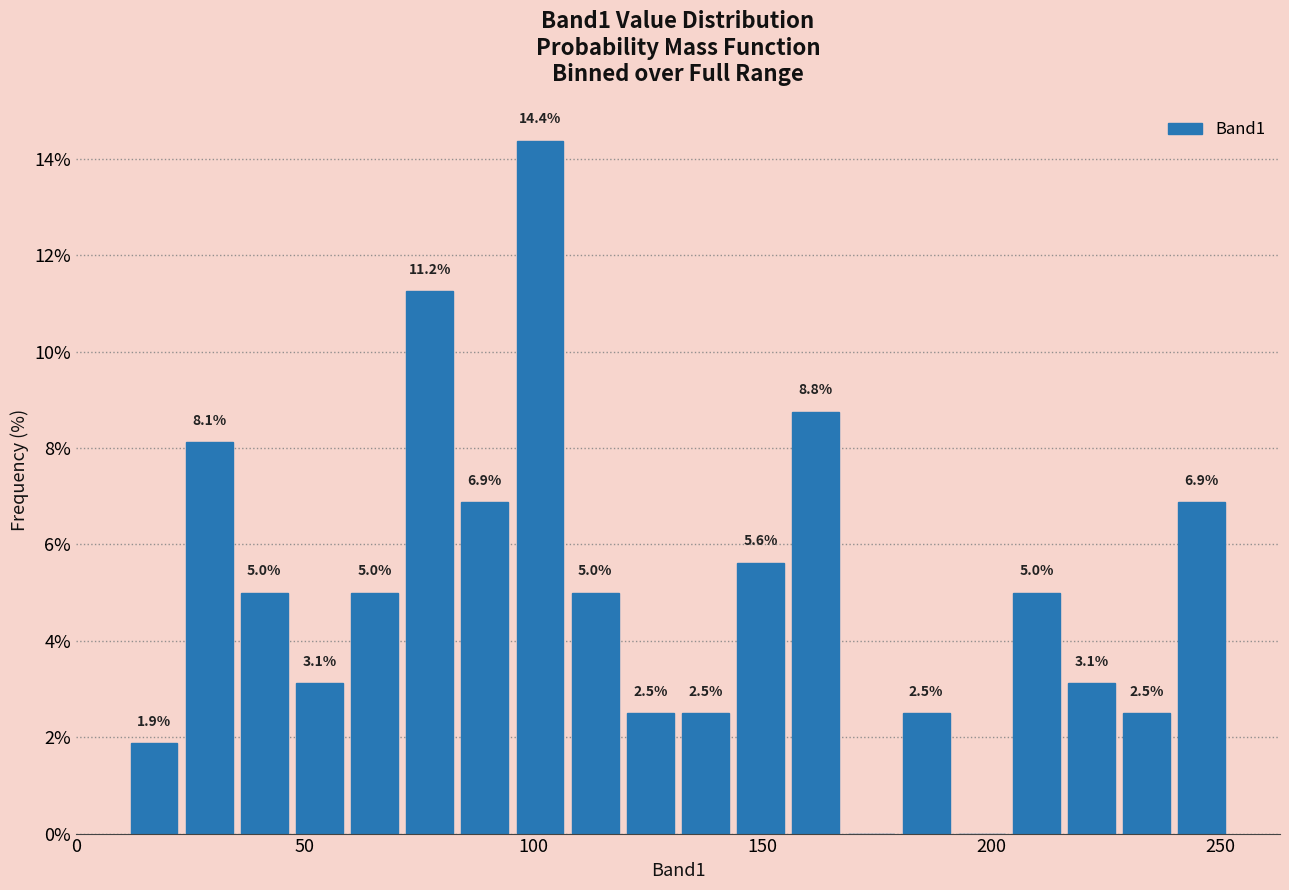

Read against the x-axis, roughly where is the centre of the tallest bar?

100